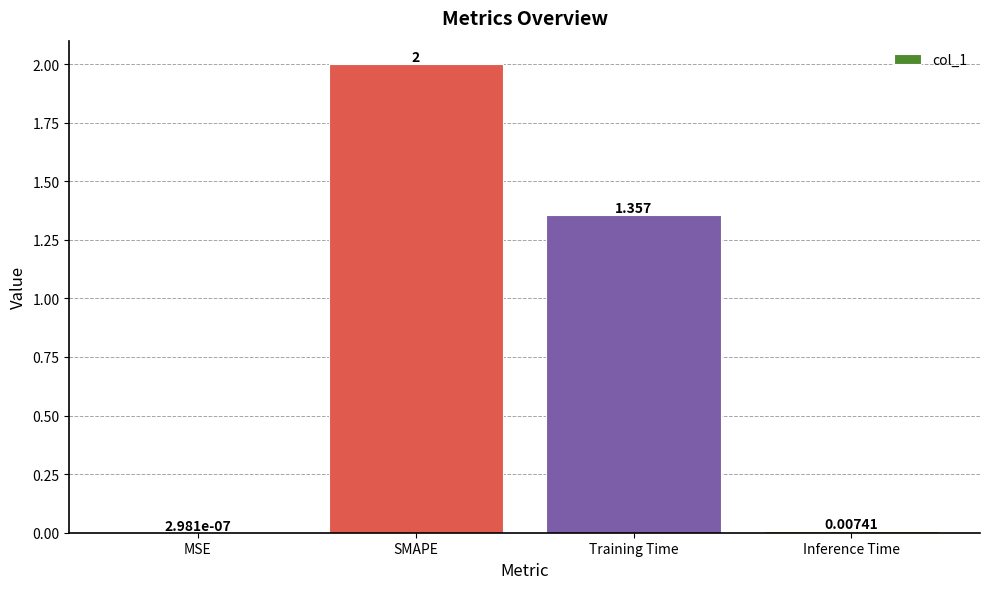

At which label does the data first exceed 1?

SMAPE